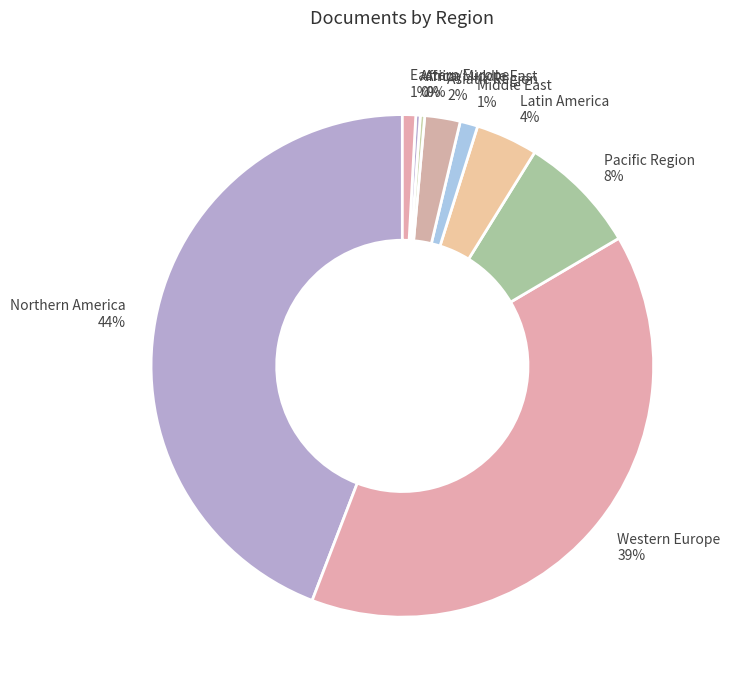

Is there a majority slice in this chart?

No